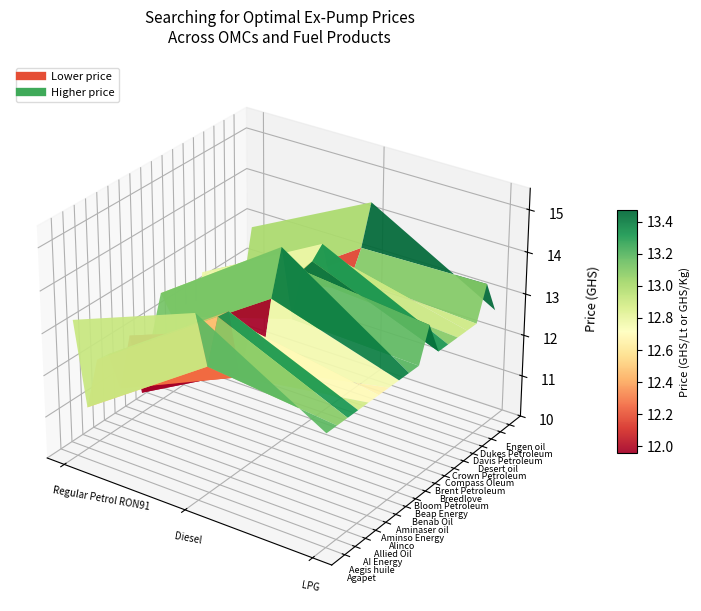

List the series in order of their peak value, lowest first.

Aminaser oil, Alinco, Bloom Petroleum, Davis Petroleum, Crown Petroleum, Aegis huile, Aminso Energy, Desert oil, Dukes Petroleum, Benab Oil, Breedlove, Brent Petroleum, Allied Oil, AI Energy, Compass Oleum, Engen oil, Agapet, Beap Energy